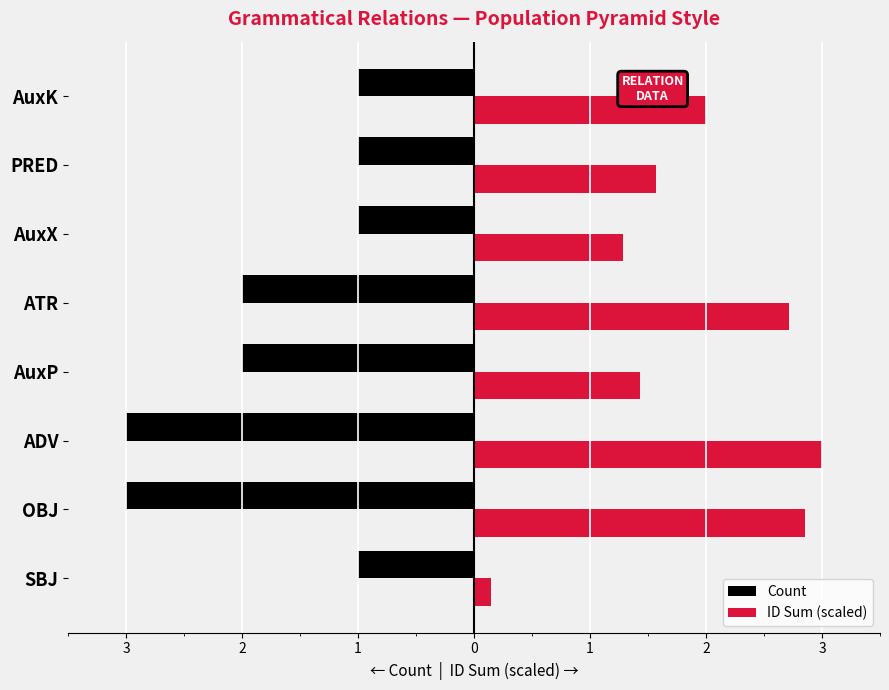

What are all the series names shown in the legend?

Count, ID Sum (scaled)